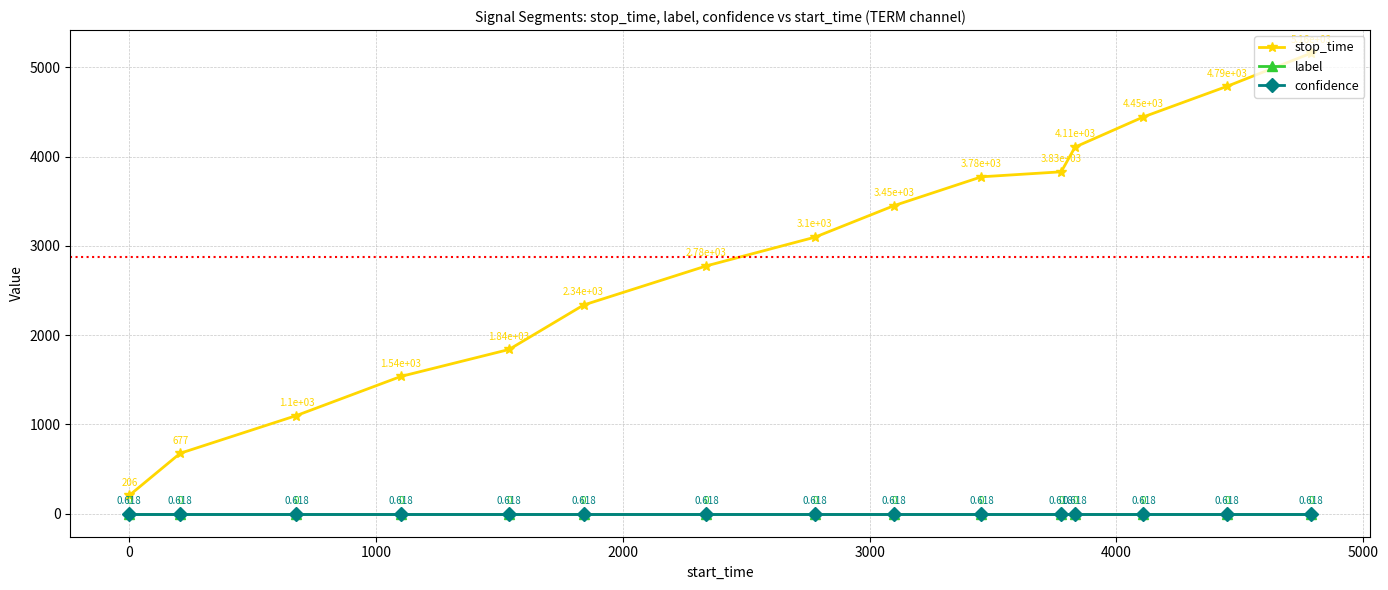

List the series in order of their peak value, highest first.

stop_time, confidence, label